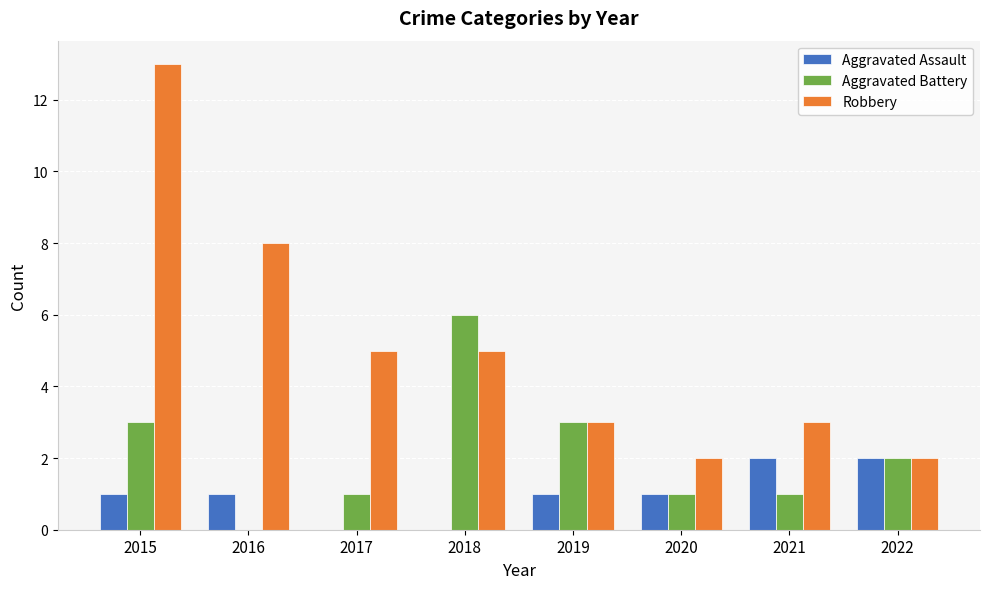

What is the average value of the Robbery series?

5